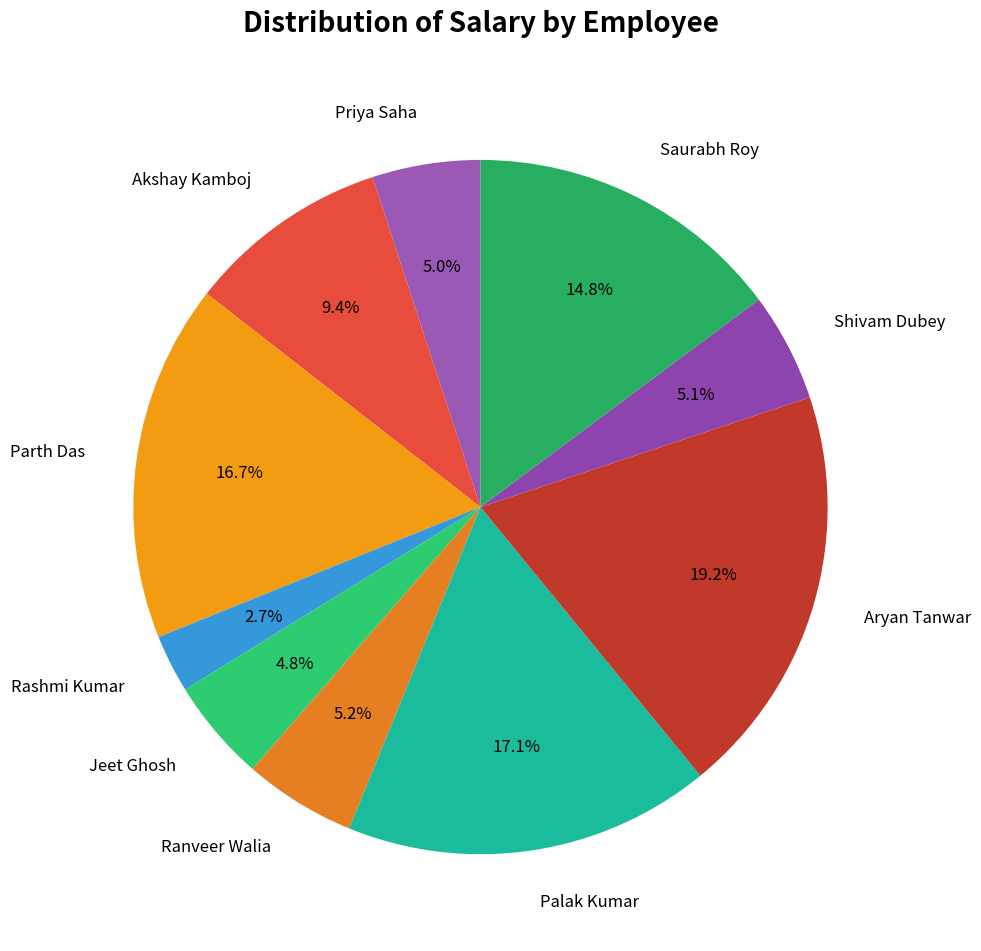

To the nearest percent, what percentage of the pie is Parth Das?

17%